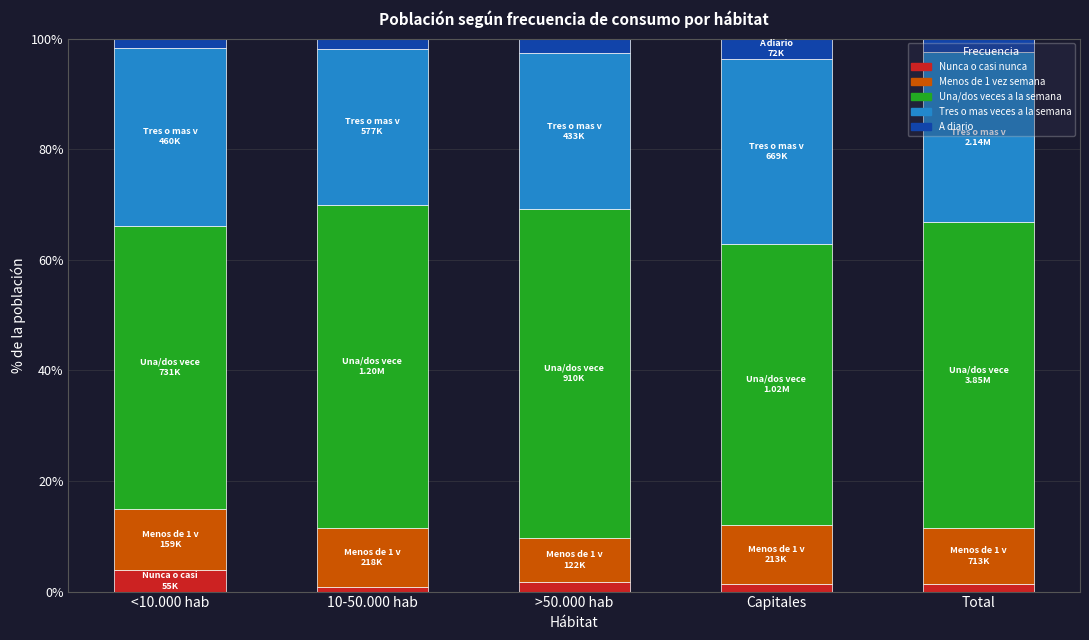

At which label does Nunca o casi nunca reach its peak?

<10.000 hab